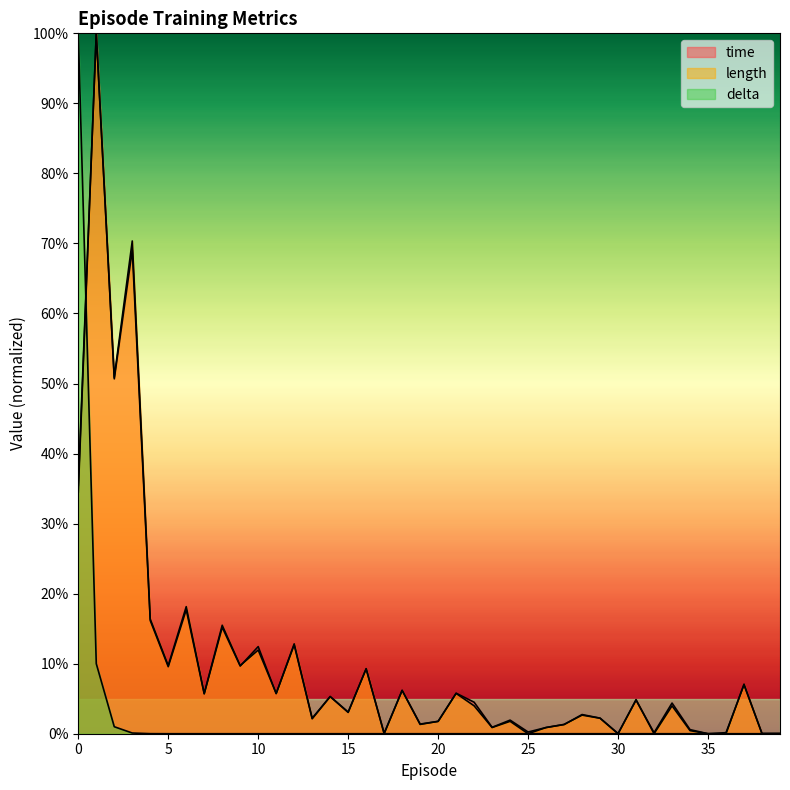

Between which two adjacent categories do time and delta first intersect?

0 and 1